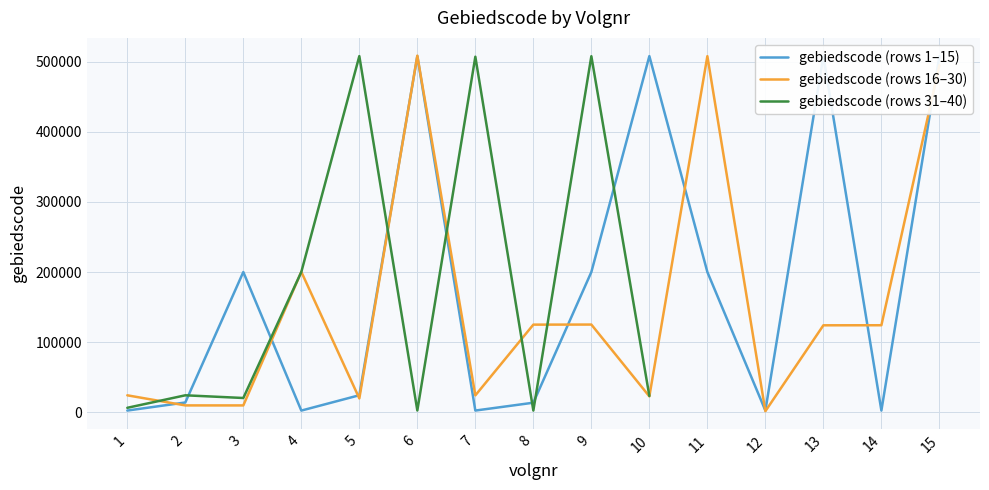

In gebiedscode (rows 31–40), how many points are higher than both neighbors (excluding endpoints)?

4